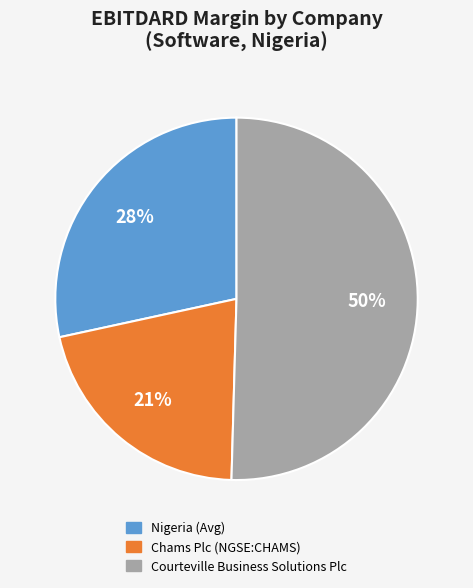

Do Courteville Business Solutions Plc and Nigeria (Avg) together represent more than half of the pie?

Yes